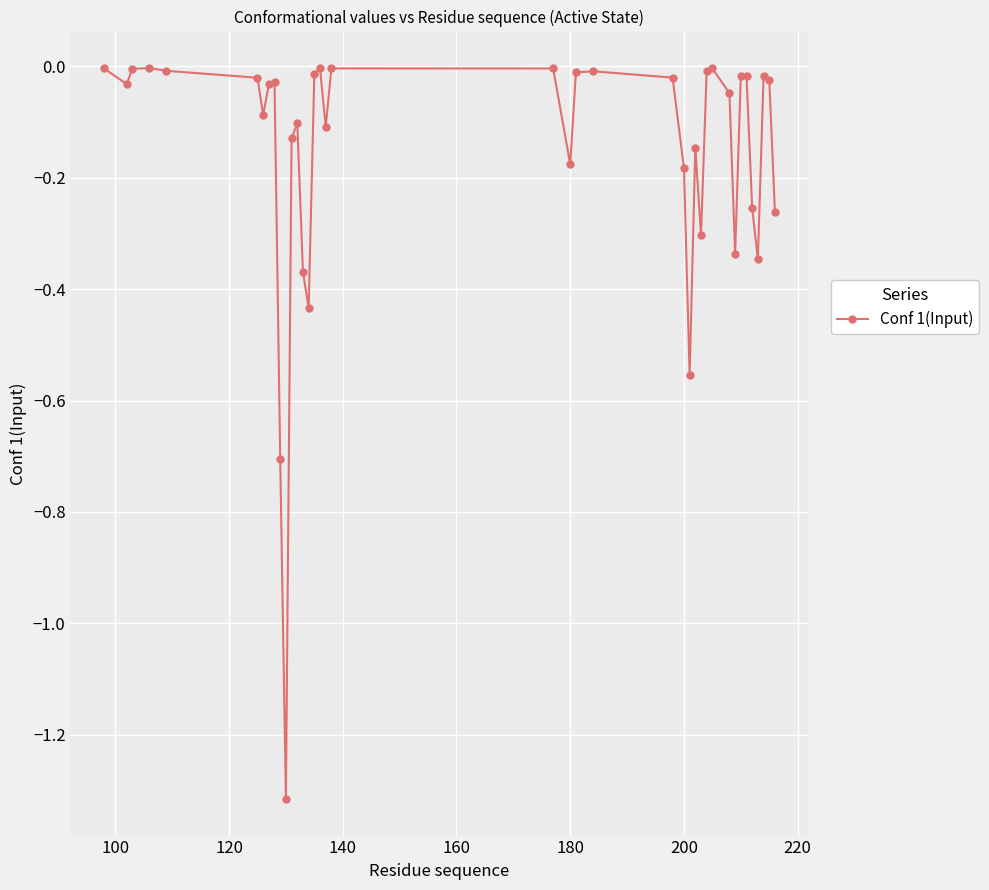

What is the difference between the maximum and second lowest values?

0.7